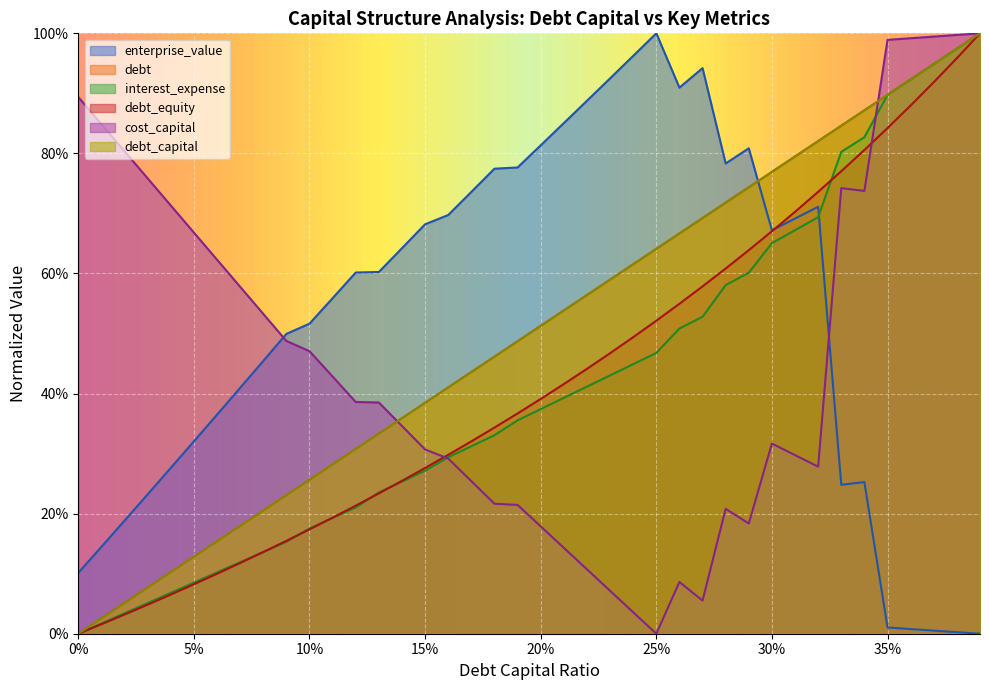

At which category is the sum across all series the highest?

0.39